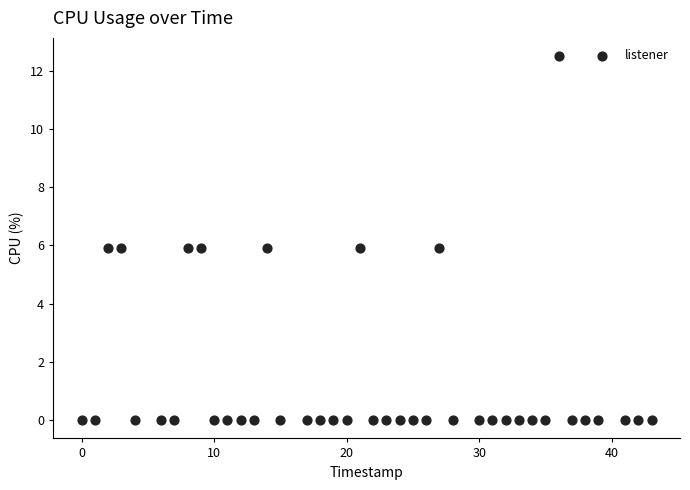

What is the range of X values (max minus min)?

43.0